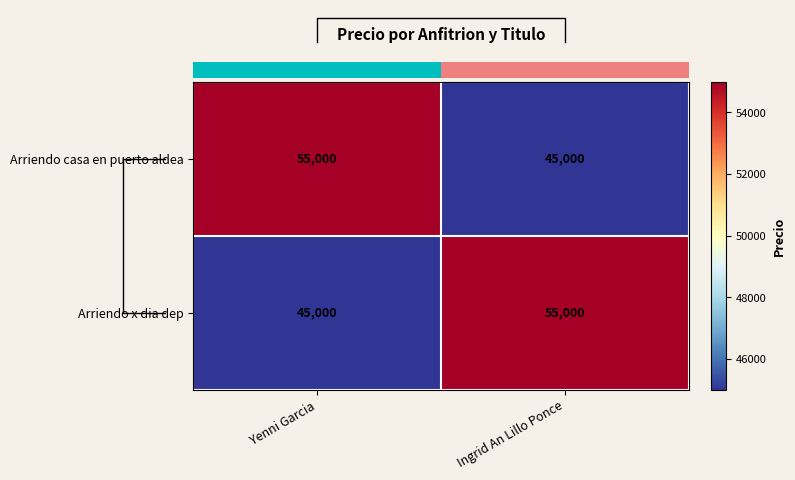

Reading left to right, extract all data points from this chart.

Arriendo casa en puerto aldea: Yenni Garcia=55000	Ingrid An Lillo Ponce=45000
Arriendo x dia dep: Yenni Garcia=45000	Ingrid An Lillo Ponce=55000